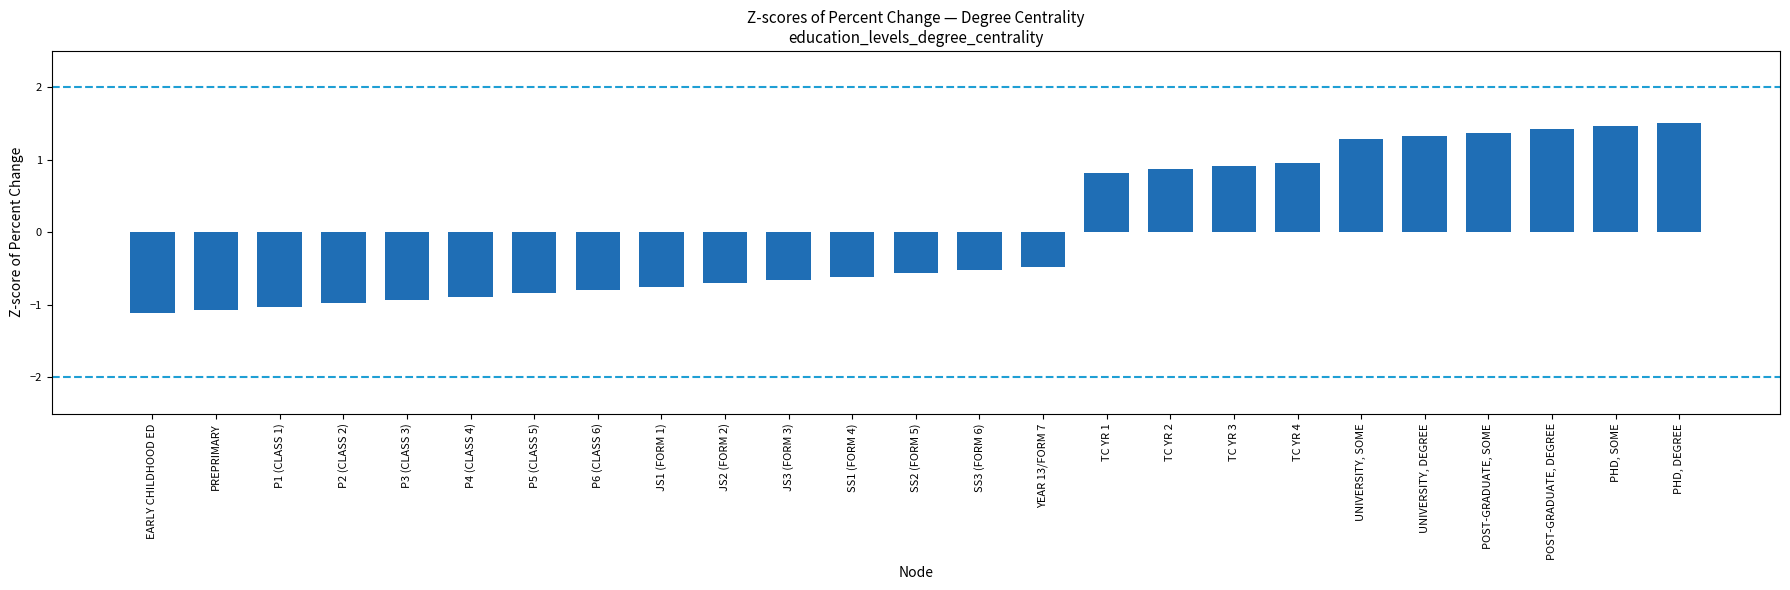

Does the chart contain any negative values?

Yes